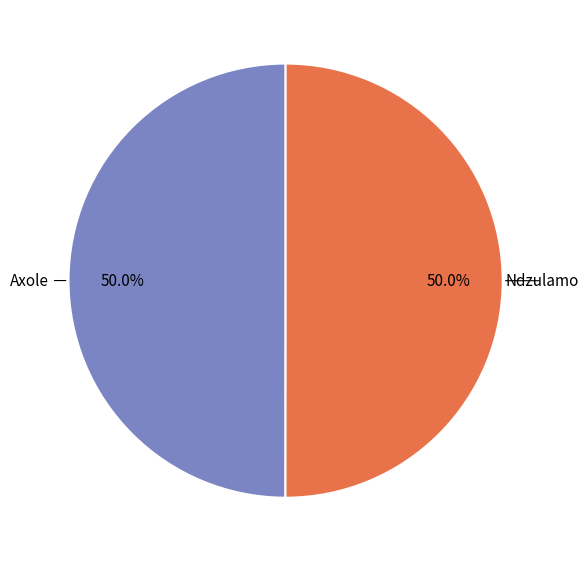

Is the sum of Axole and Ndzulamo greater than half?

Yes